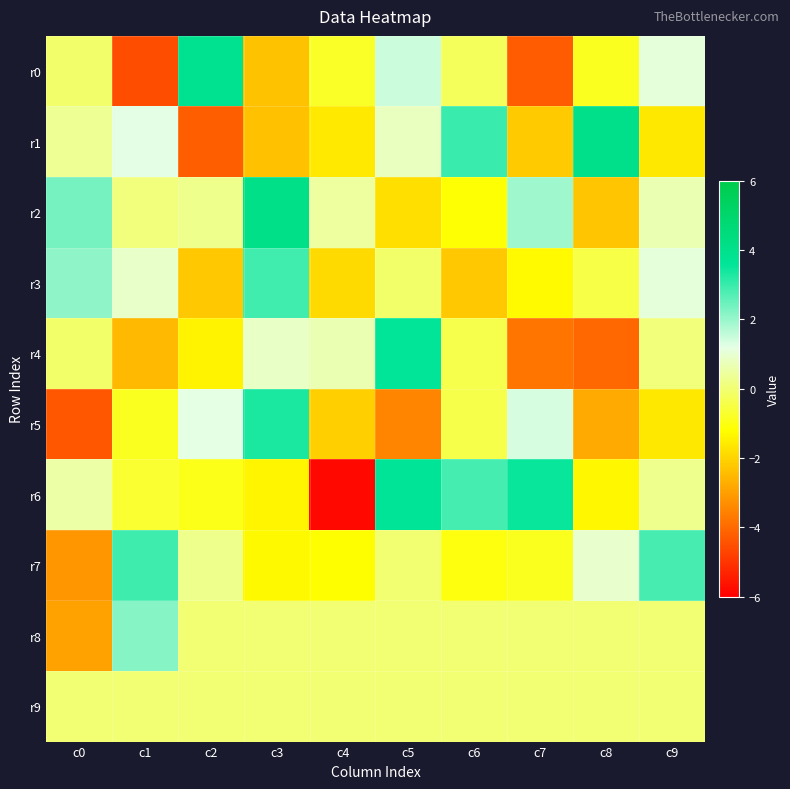

Which series changed the most between c6 and c7?

r1